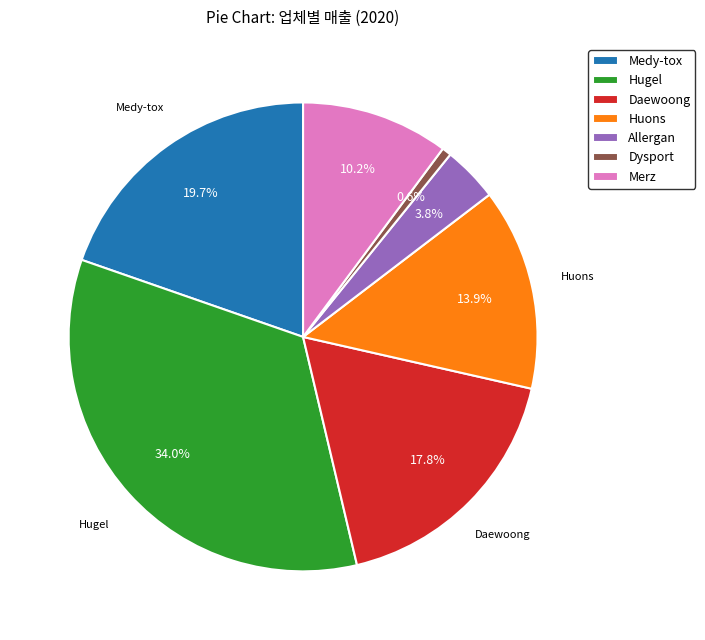

Is it true that Merz is 10% of the pie?

True